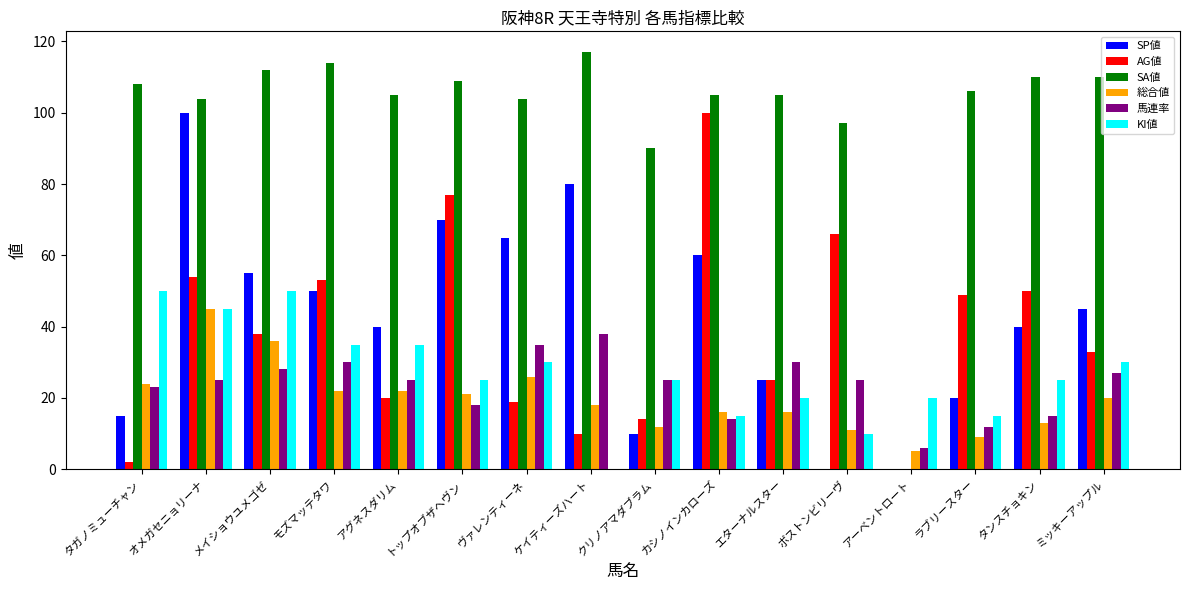

What is the maximum value for 馬連率?

38